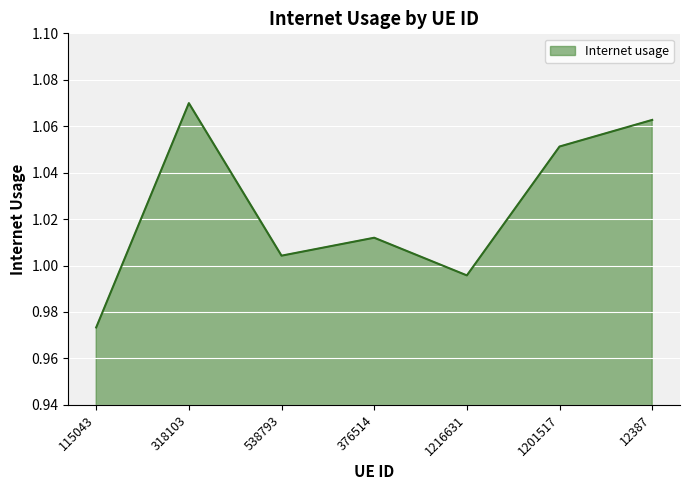

Rank the categories by value from lowest to highest.

115043, 1216631, 538793, 376514, 1201517, 12387, 318103